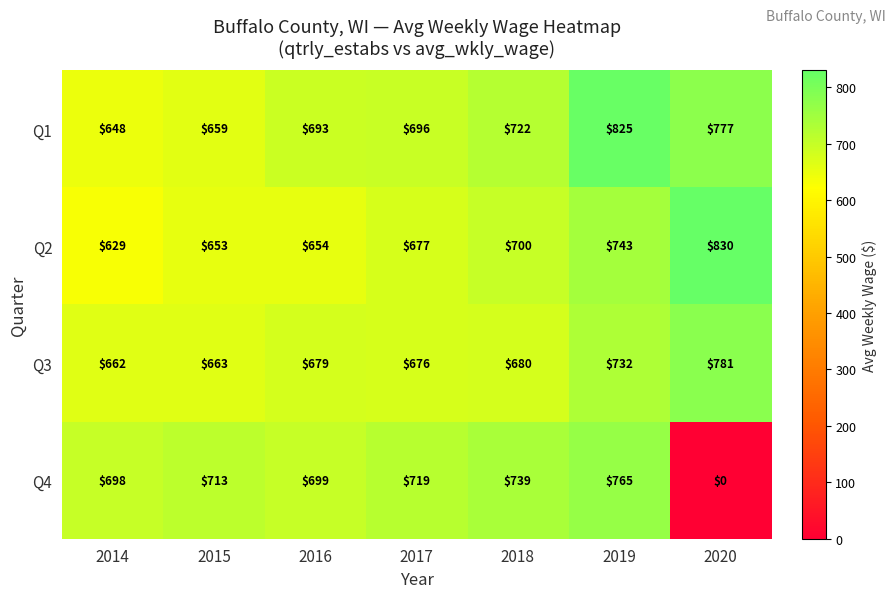

What is the minimum value for Q3?

662